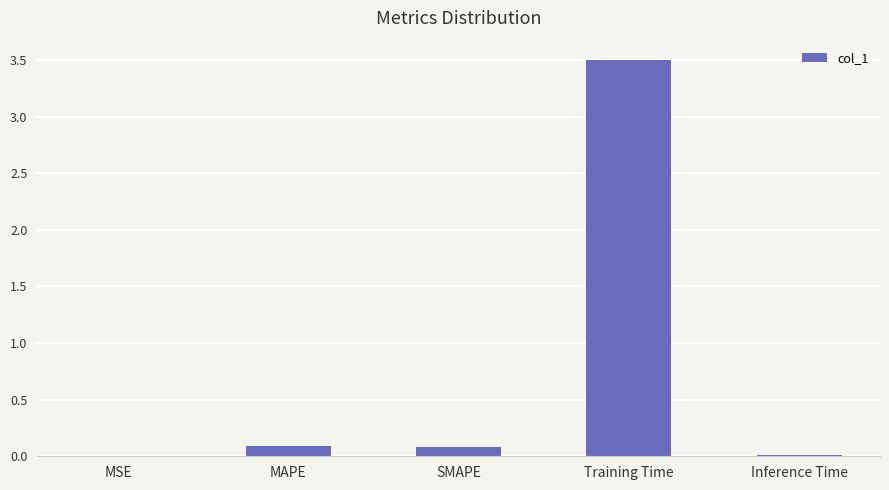

What is the maximum value shown in the chart?

3.5